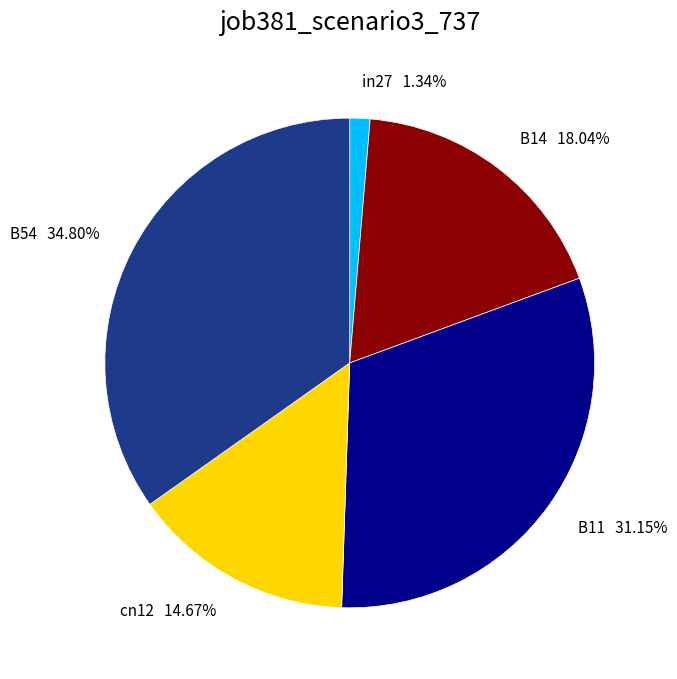

Which slice is the largest?

B54